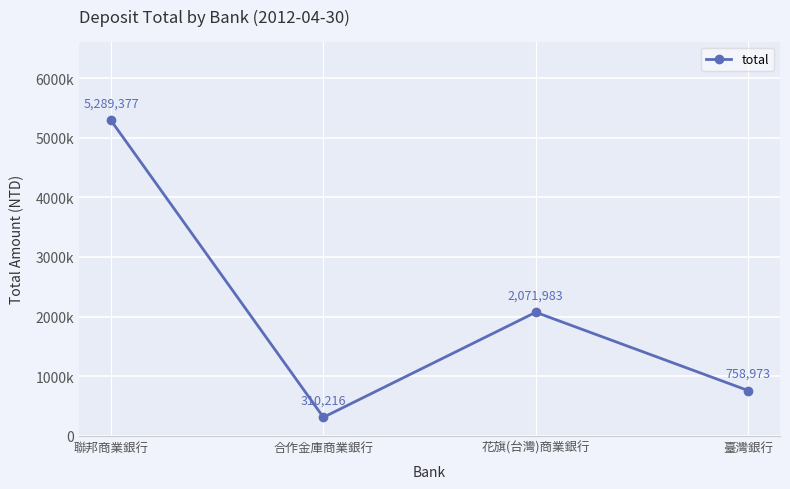

At which label is the value closest to 2799796?

花旗(台灣)商業銀行